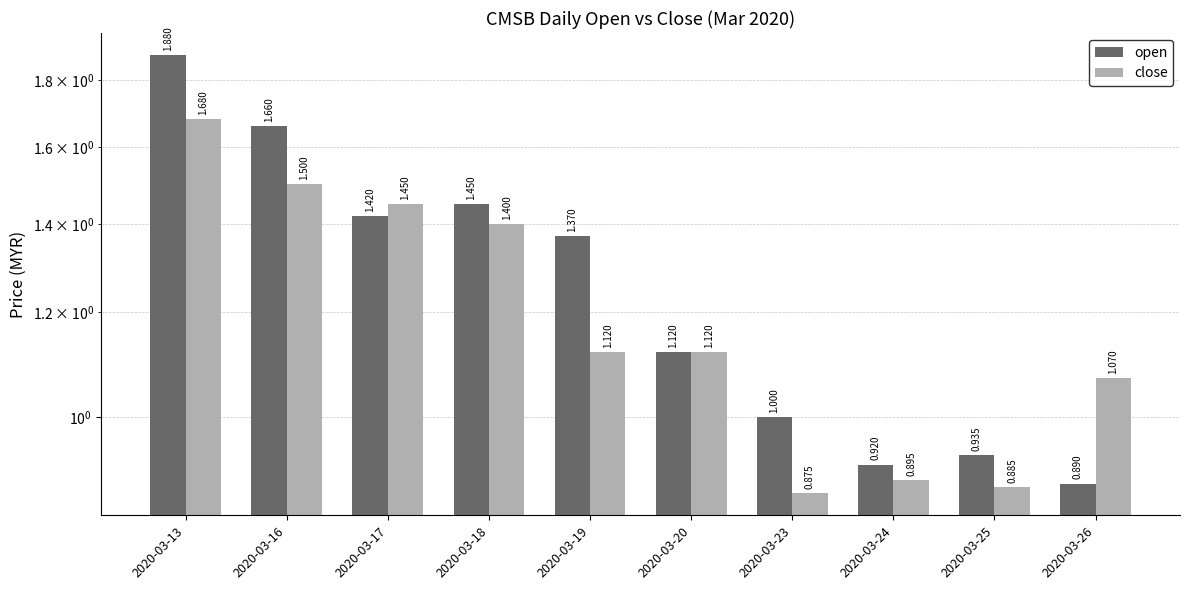

Which series has the largest total across all categories?

open